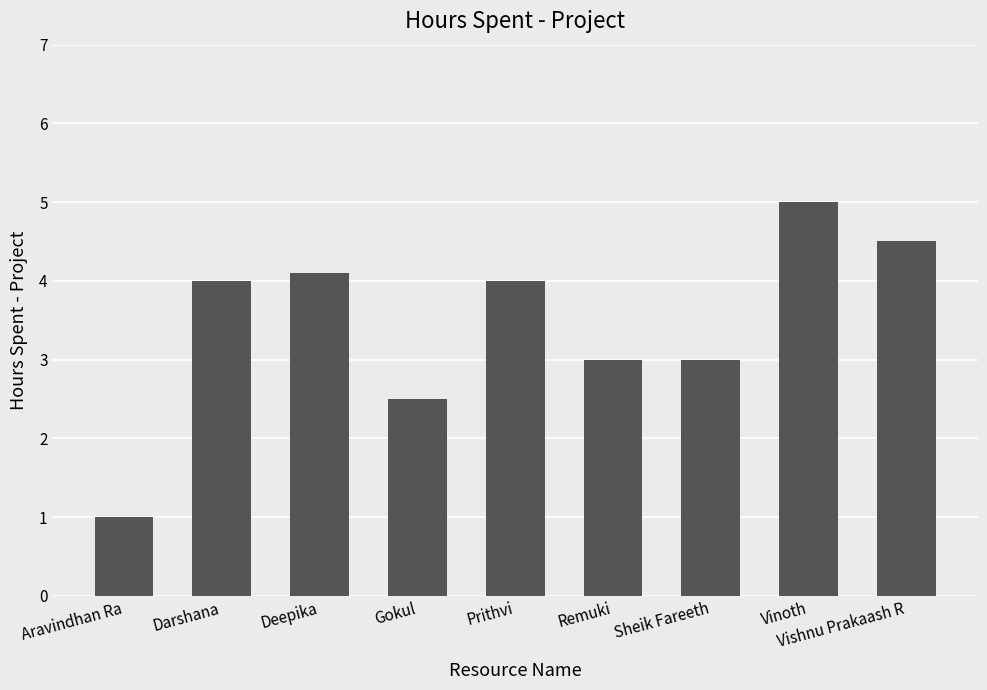

Is it true that the value at Gokul is 2.5?

True